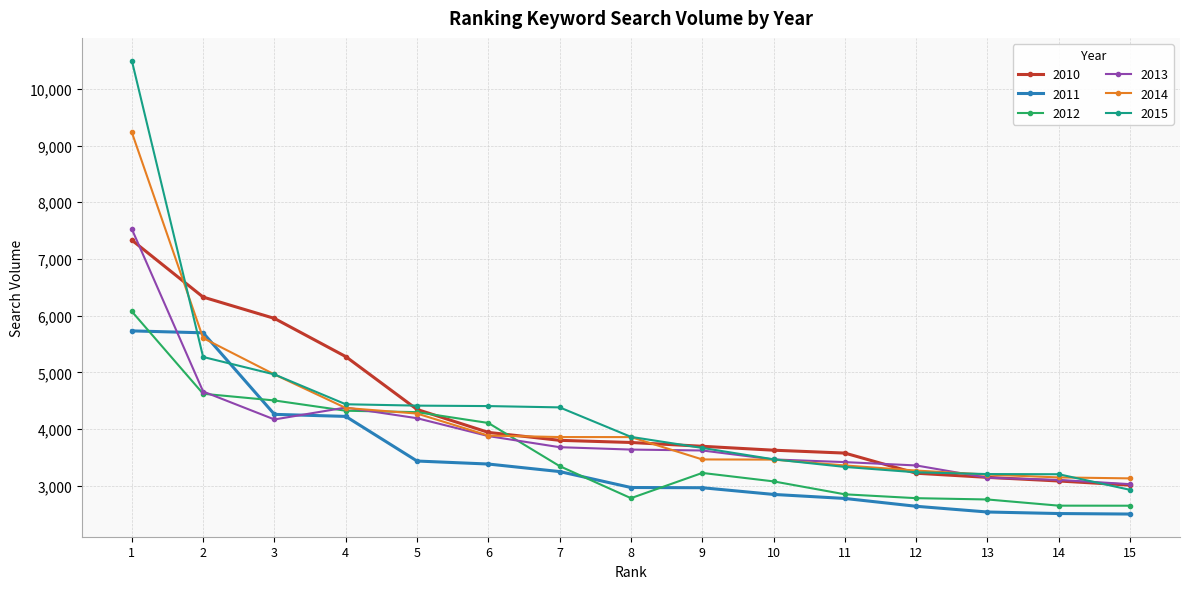

Is the value of 2010 at 11 greater than the value of 2012 at 6?

No